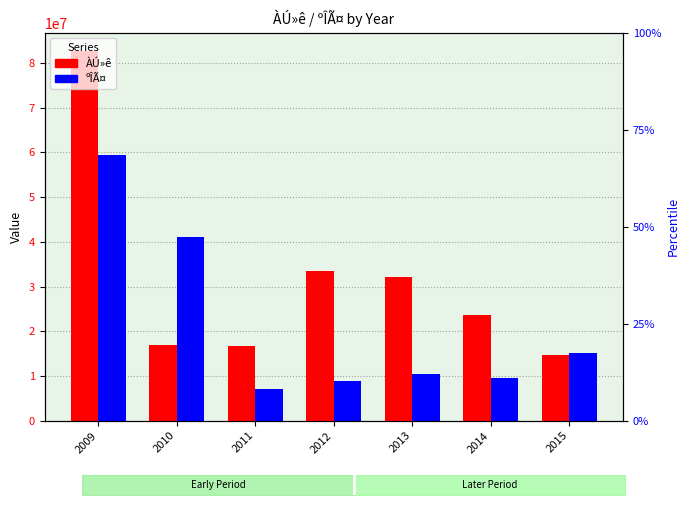

Reading right to left, list all the values displayed in this chart.

ÀÚ»ê: 14793713	23735921	32084918	33577435	16682943	16875856	82617344
ºÎÃ¤: 15038764	9462549	10548101	8771540	7043462	40971416	59507983